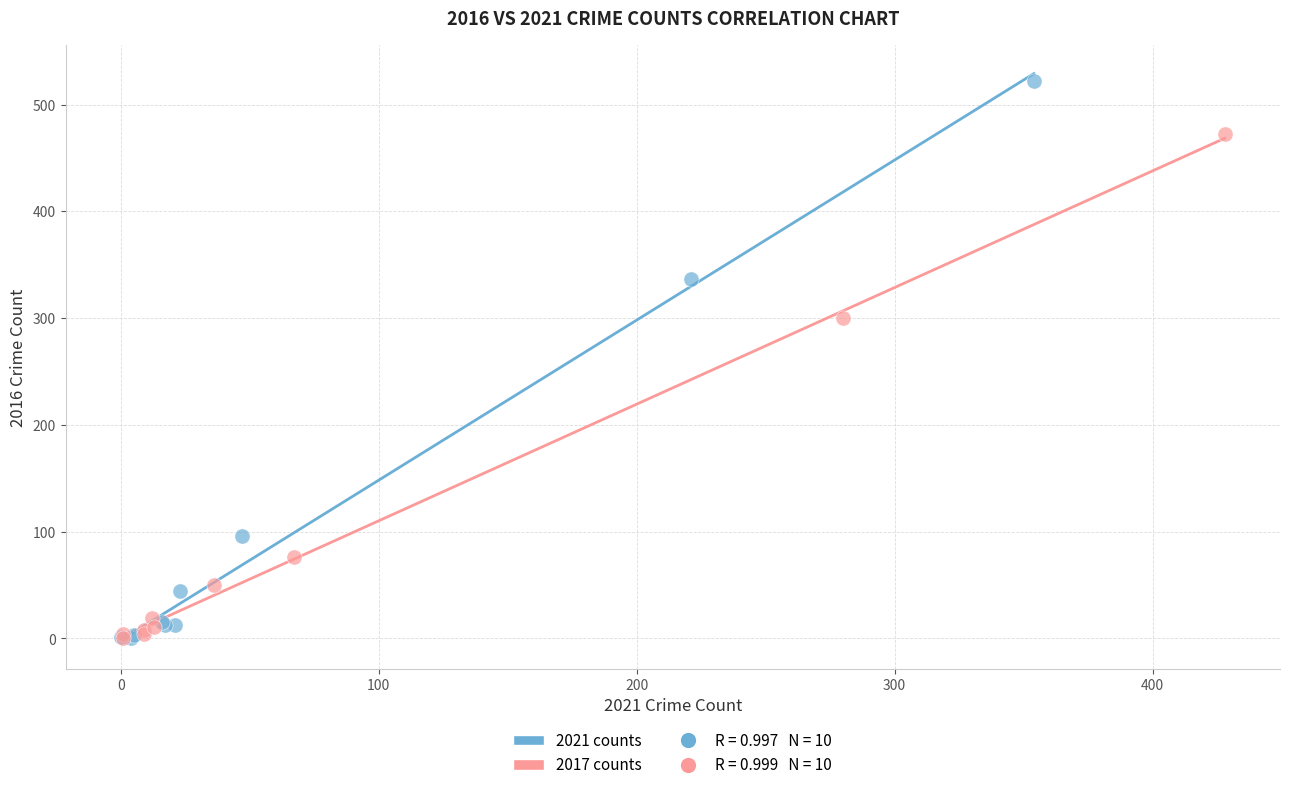

Which series reaches the maximum Y coordinate?

2021 counts